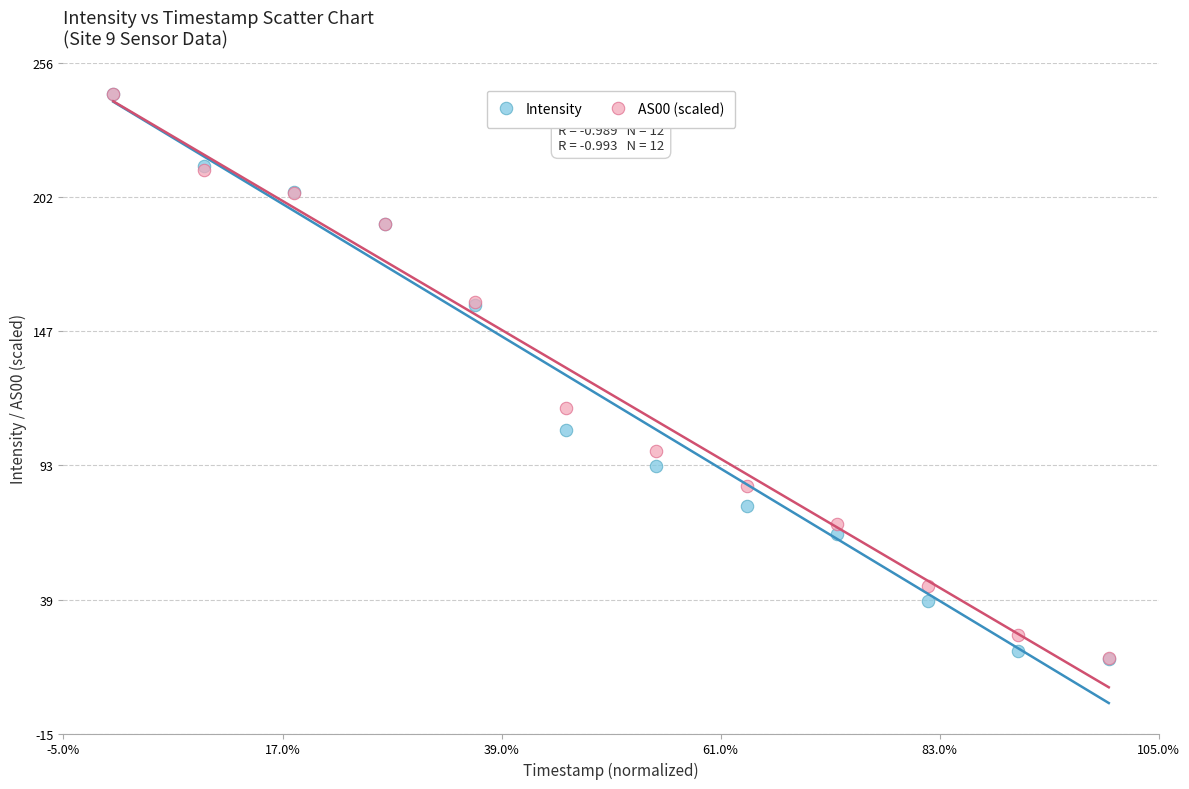

Across all series, what Y value is closest to 129?

116.2